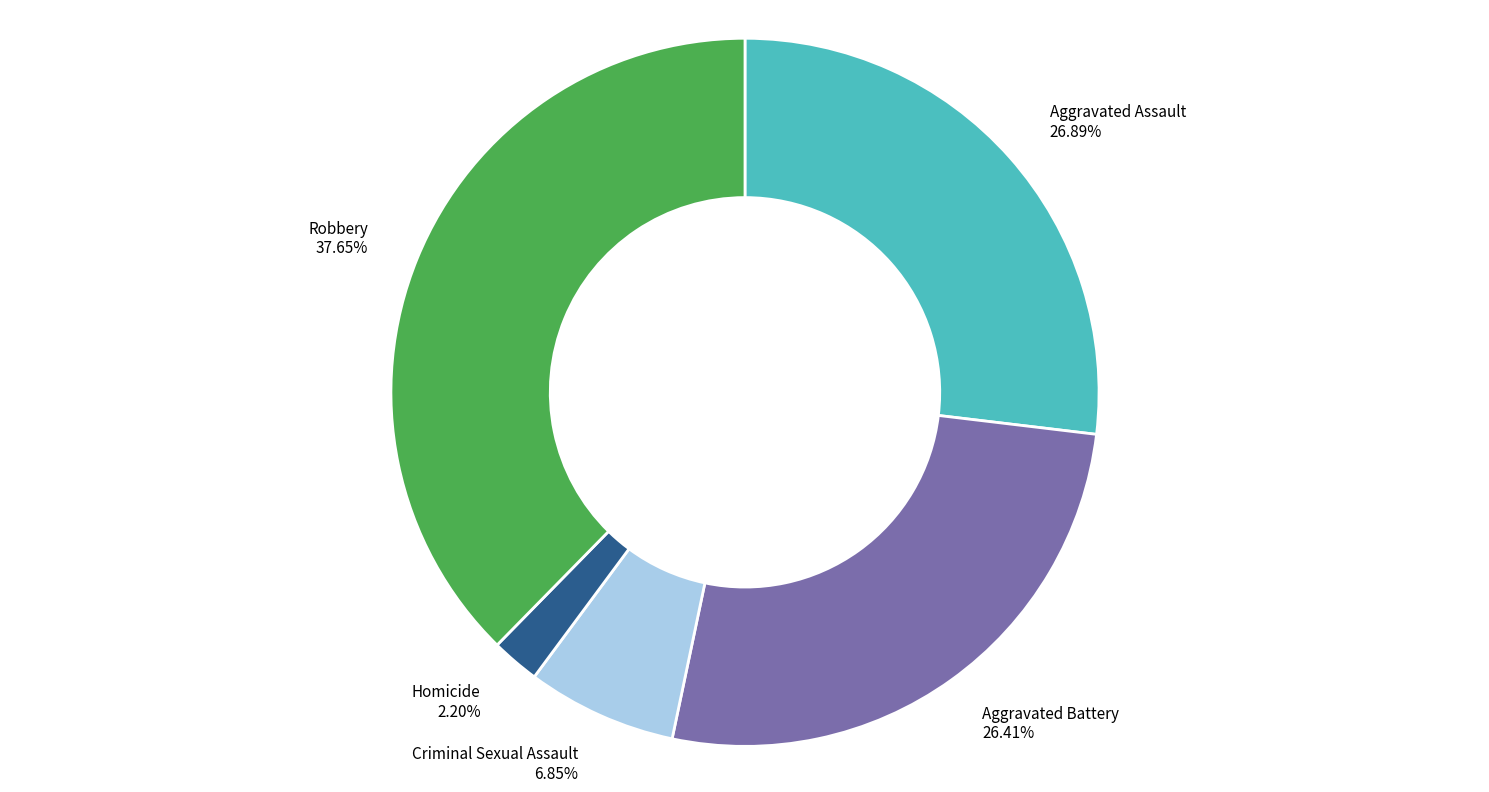

True or false: Aggravated Battery accounts for 26% of the total.

True